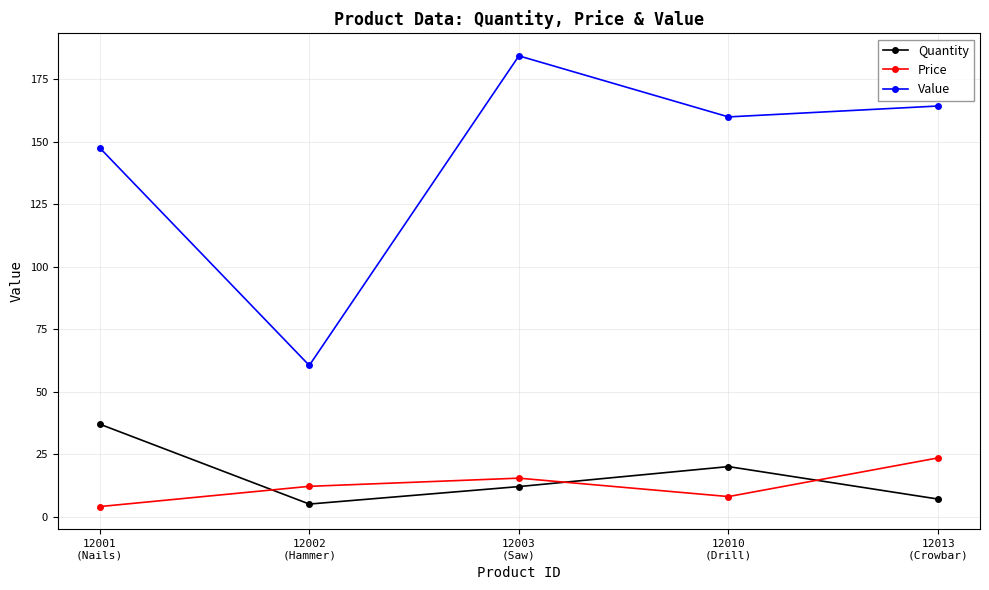

At which category does Quantity reach its first local valley?

12002
(Hammer)